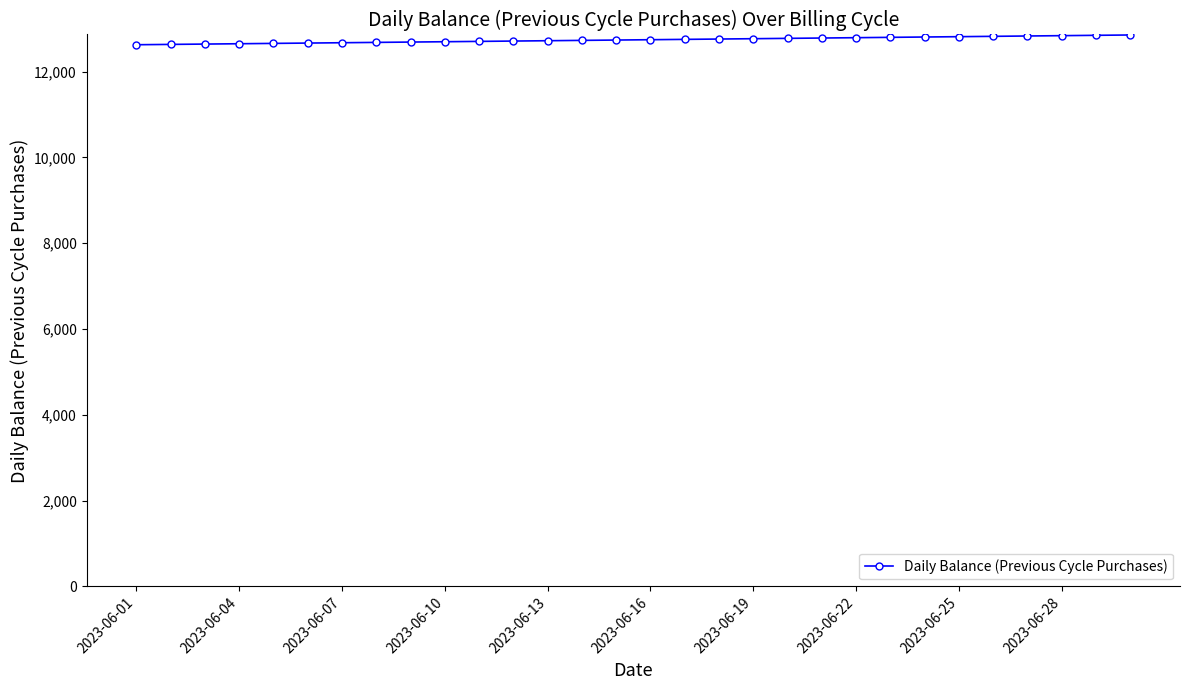

What is the greatest value displayed?

12855.7